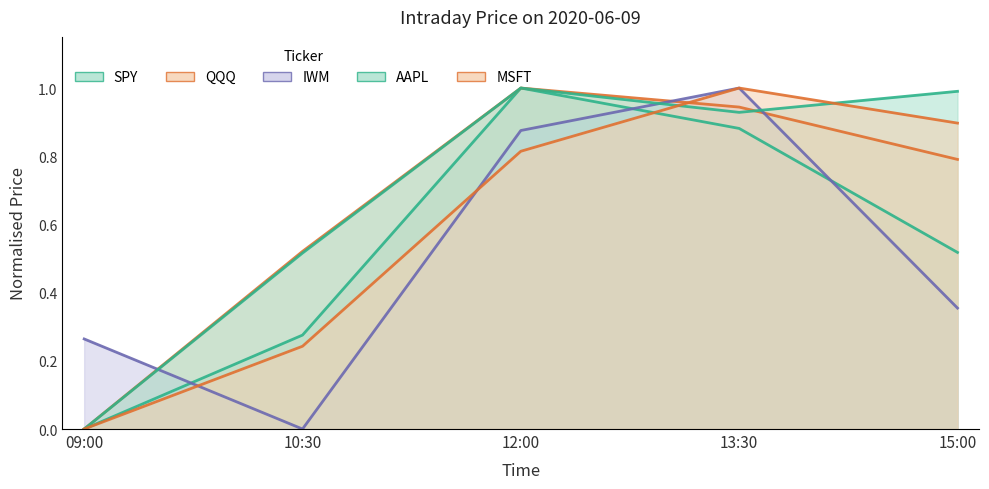

After their last crossing, which series has the higher values: AAPL or MSFT?

AAPL